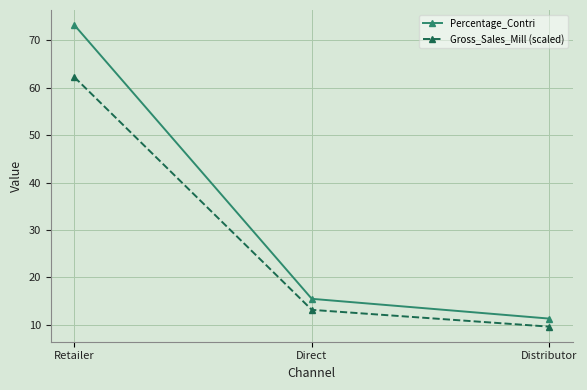

At which label does Gross_Sales_Mill (scaled) reach its peak?

Retailer